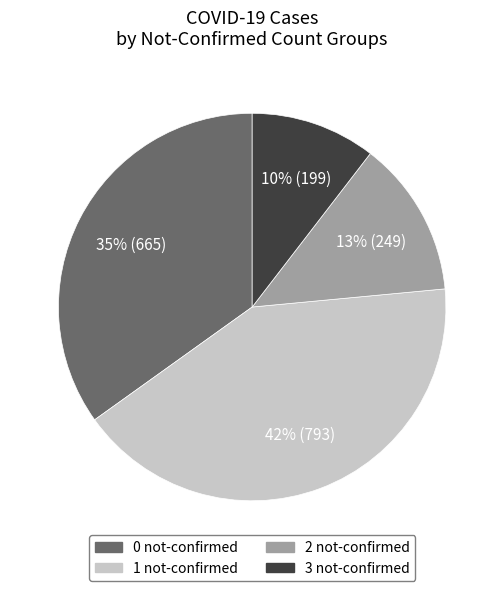

How many segments does this pie chart have?

4